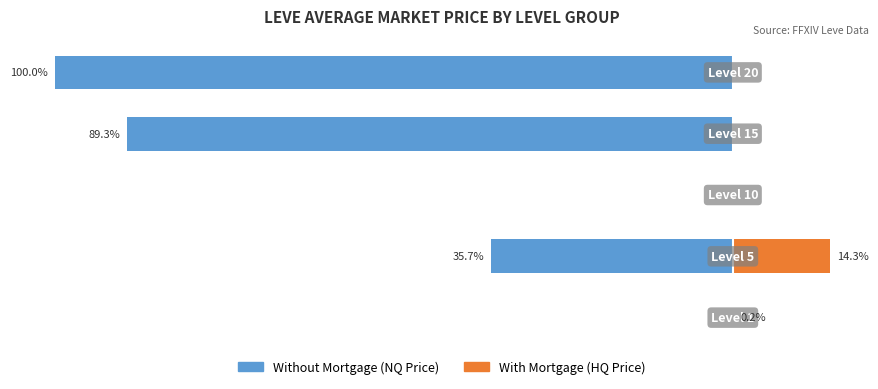

What is the sum of all With Mortgage values?

14.5